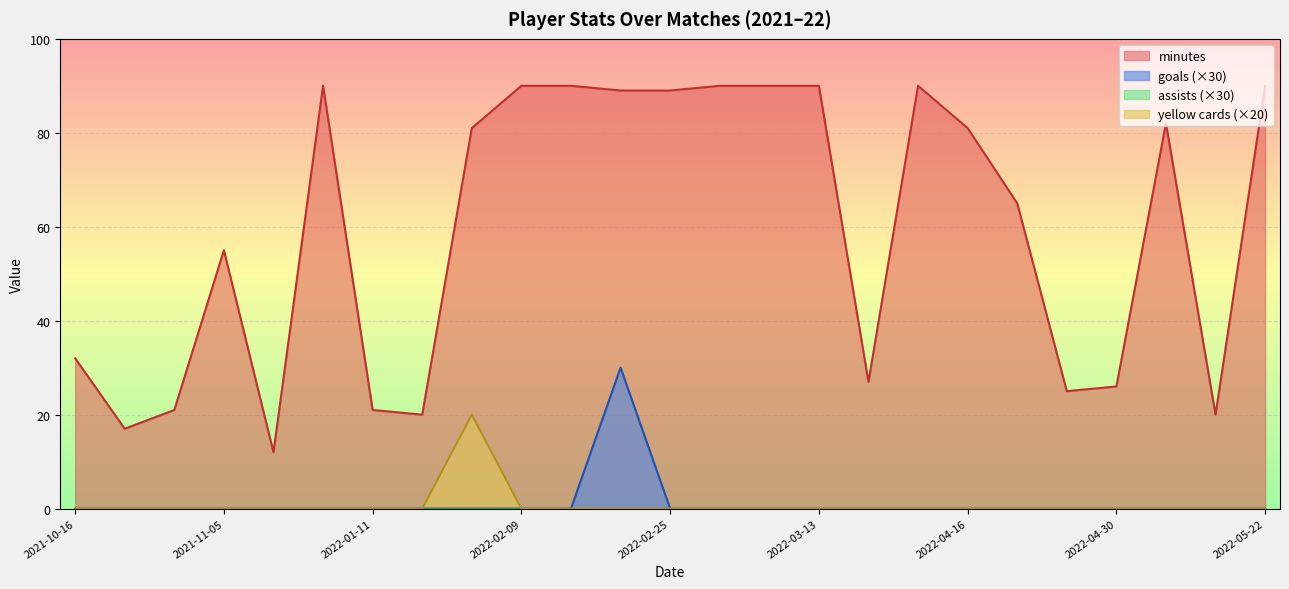

True or false: minutes has a value of 128 at 2022-04-16.

False